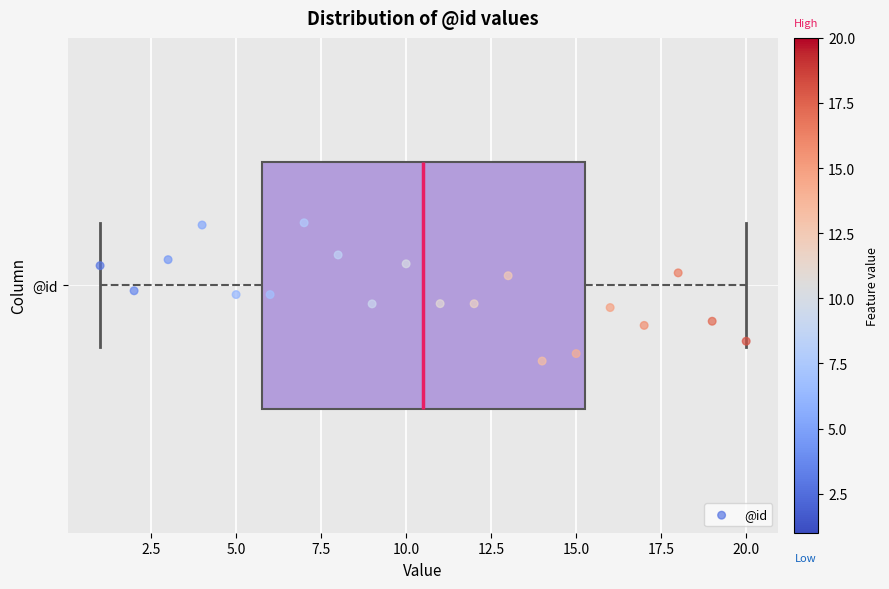

Read this box plot against the x-axis: the position of the median line, the range covered by the box, and the ends of both whiskers. The values are not printed on the chart, so give them approximately, as read against the axis.

median 10.5, box 6.0 to 15.5, whiskers 1.0 to 20.0